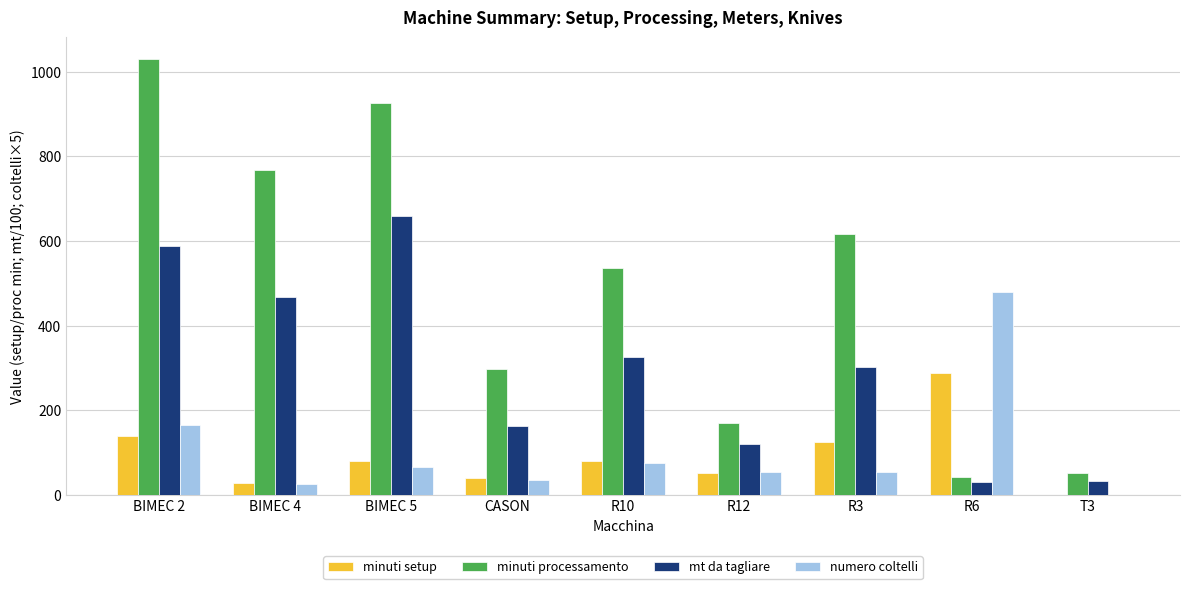

Is it true that mt da tagliare equals 120.7 at R12?

True